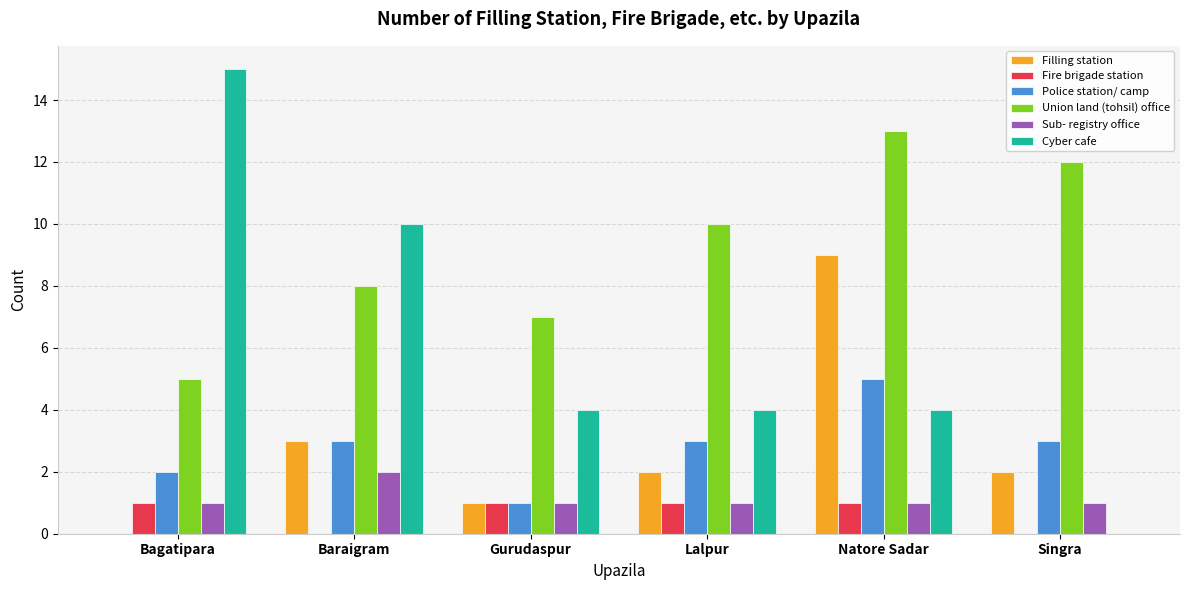

What is the highest value of the Police station/ camp series?

5